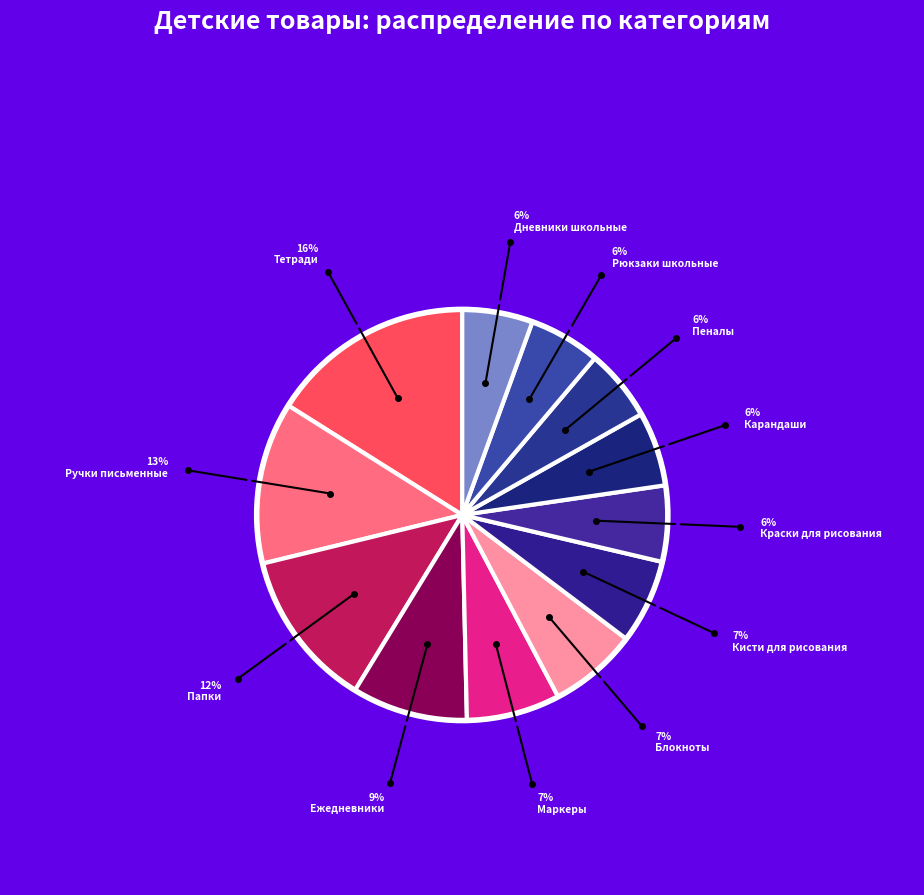

What is the largest slice in the pie chart?

Тетради